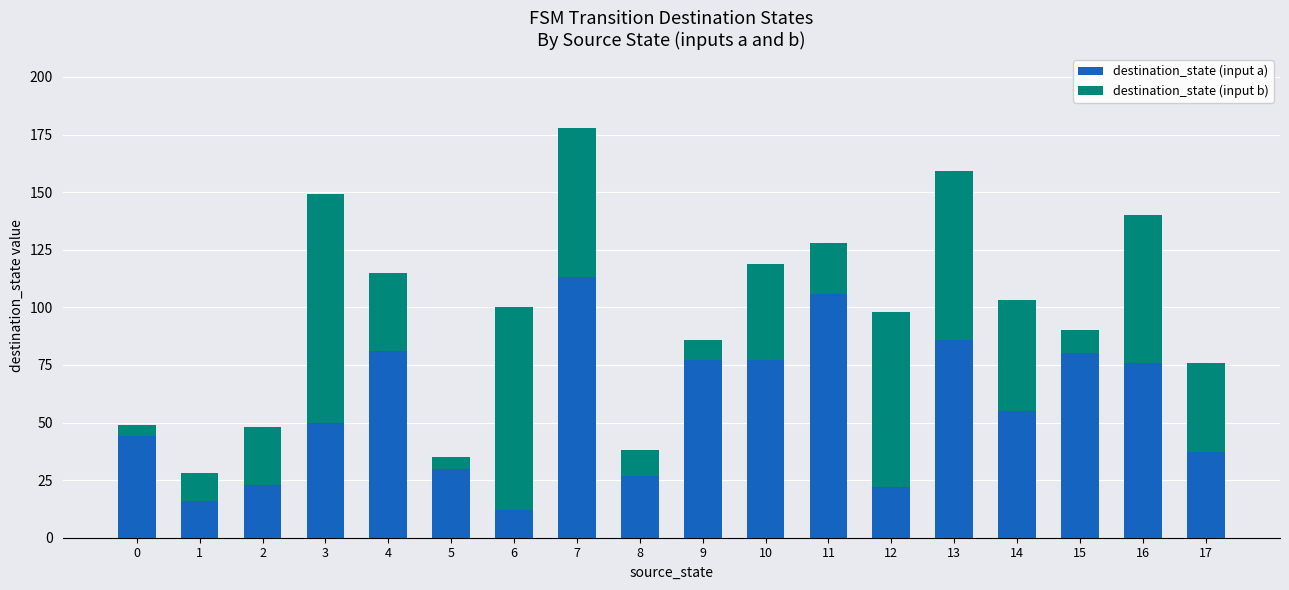

Is it true that destination_state (input a) equals 81 at 4?

True